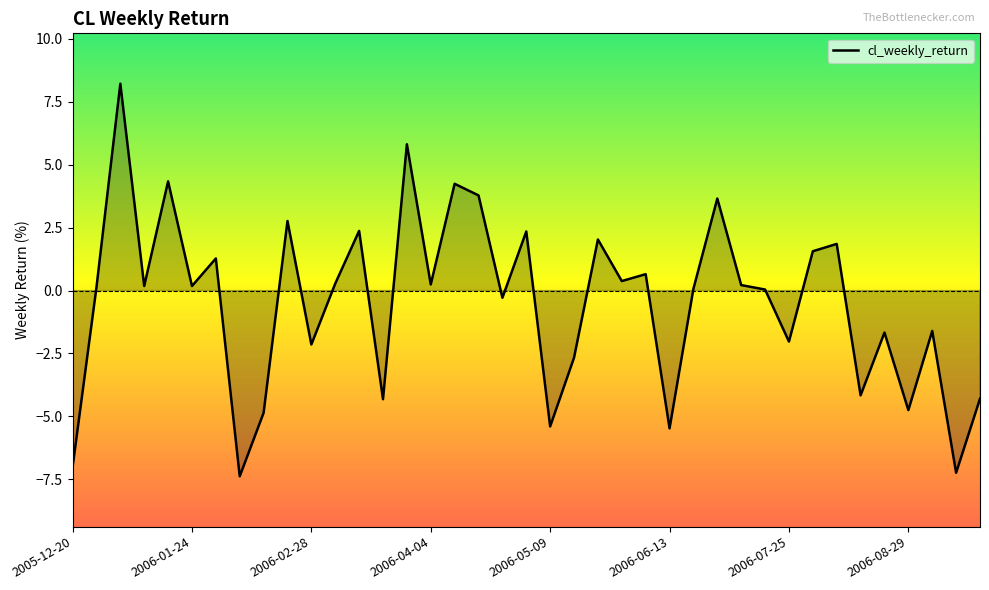

What is the change in value from 2006-01-17 to 2006-03-28?

+1.5